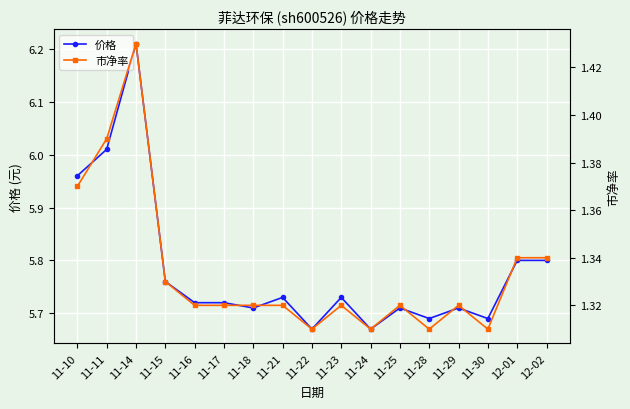

Where is the first local maximum for 市净率?

11-14